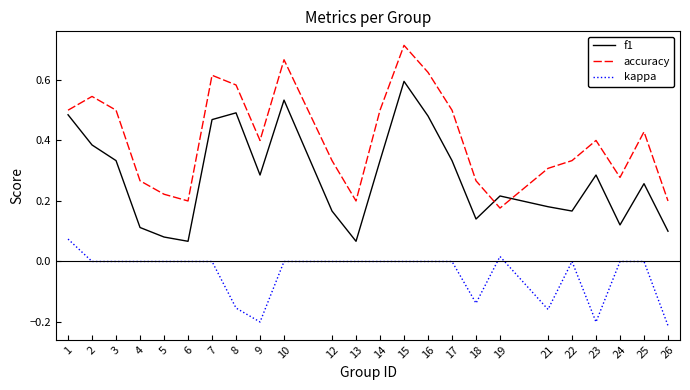

Rank the series by their maximum value, from lowest to highest.

kappa, f1, accuracy